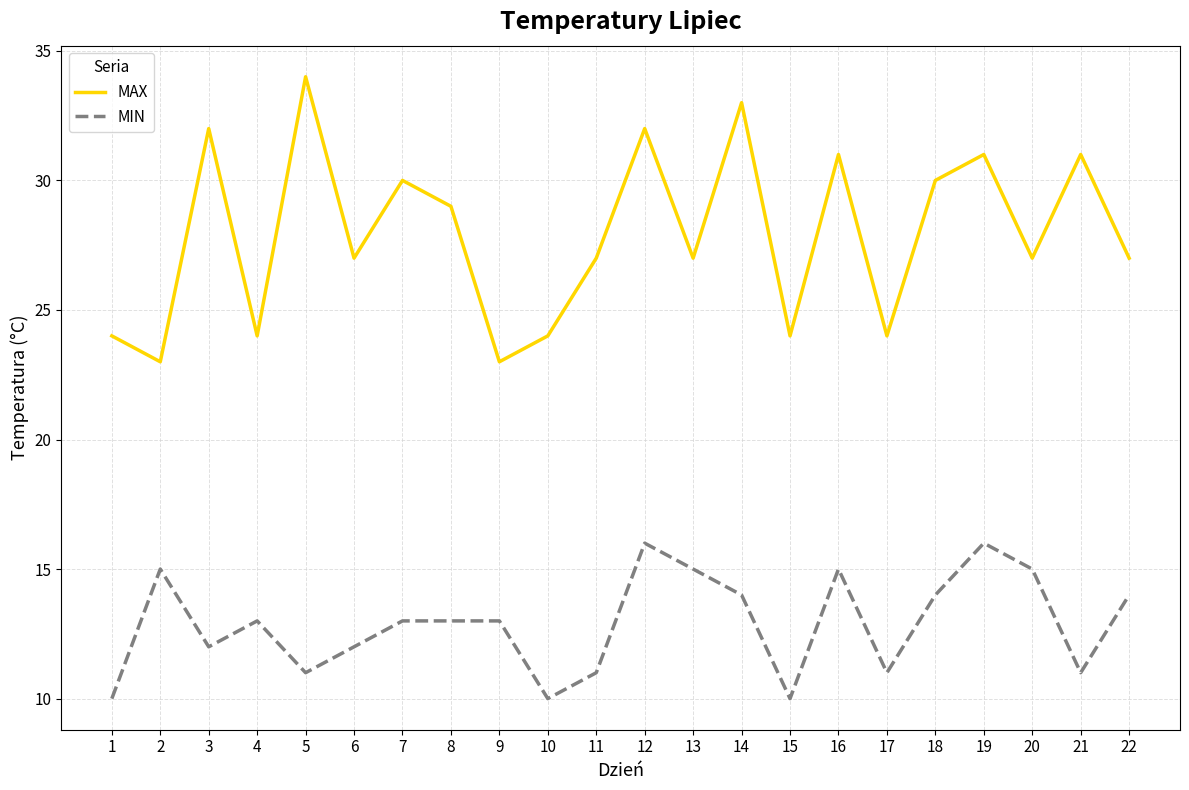

What is the highest value of the MIN series?

16